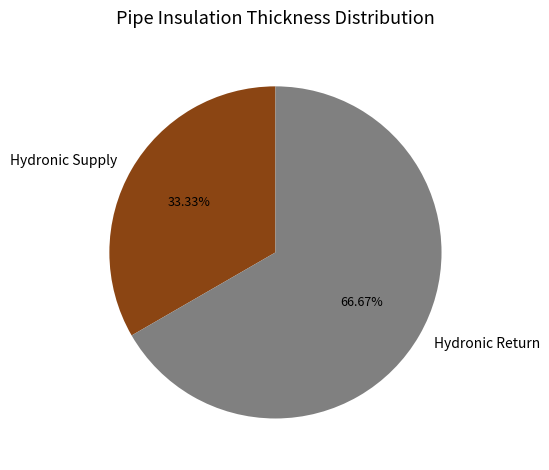

Which slice is the smallest?

Hydronic Supply